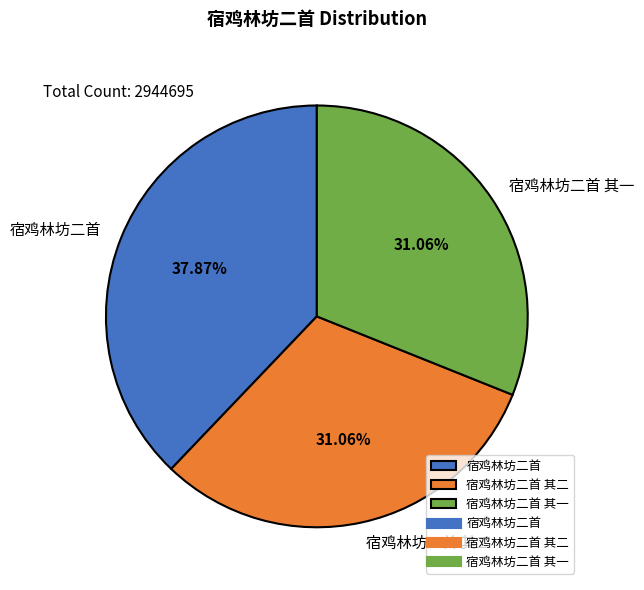

Between 宿鸡林坊二首 and 宿鸡林坊二首 其一, which is larger?

宿鸡林坊二首